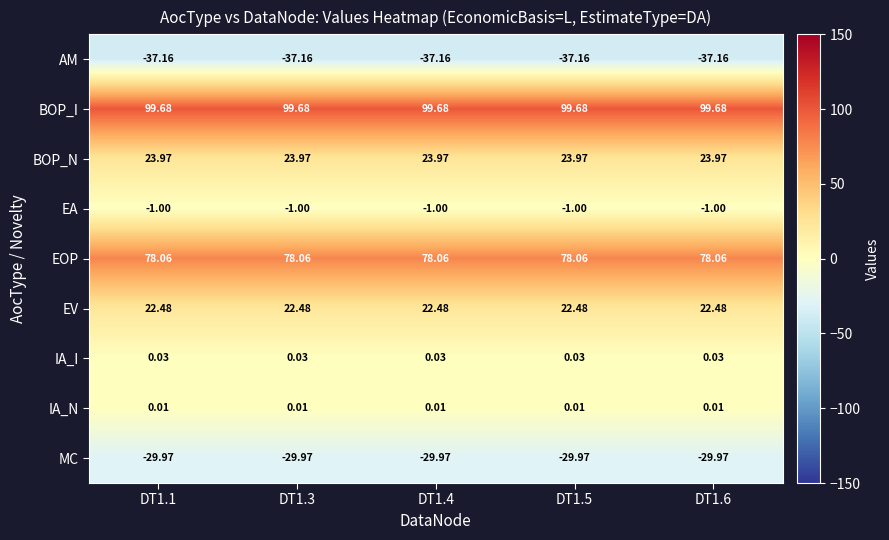

Which series has the largest total across all categories?

BOP_I